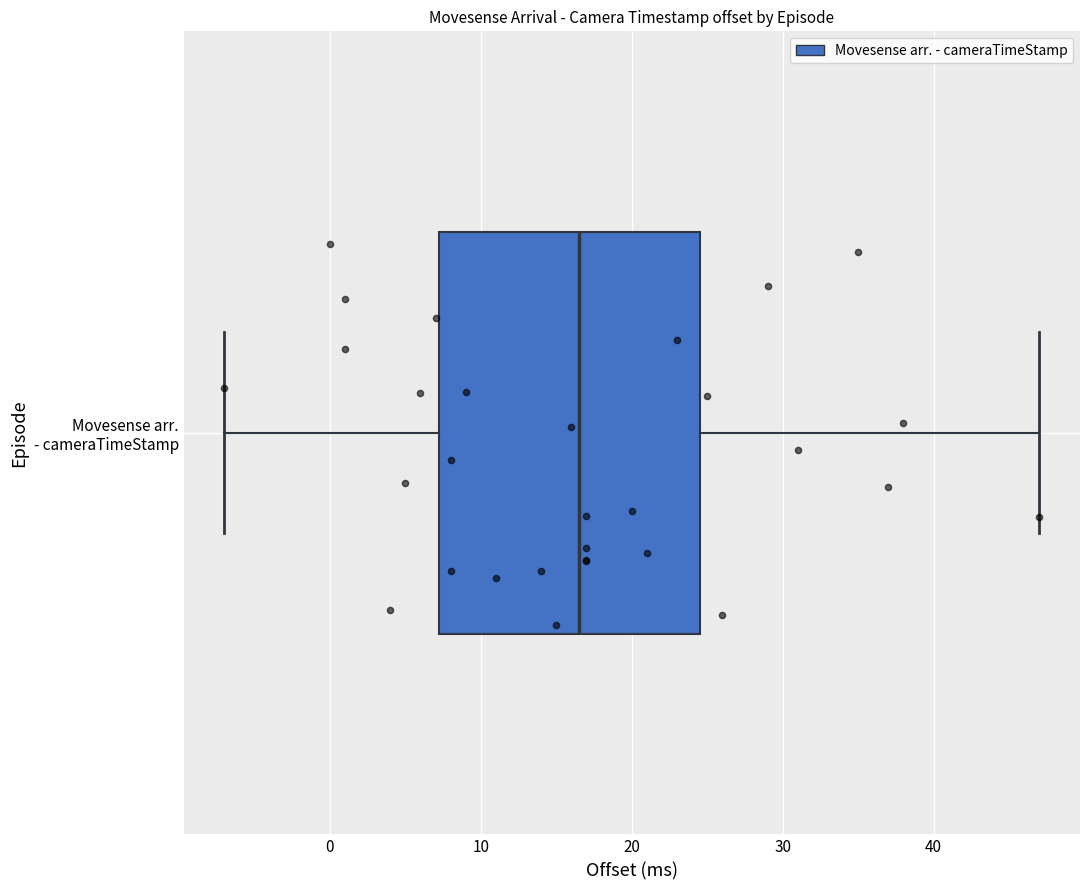

Read this box plot against the x-axis: the position of the median line, the range covered by the box, and the ends of both whiskers. The values are not printed on the chart, so give them approximately, as read against the axis.

median 17, box 7 to 25, whiskers -7 to 47